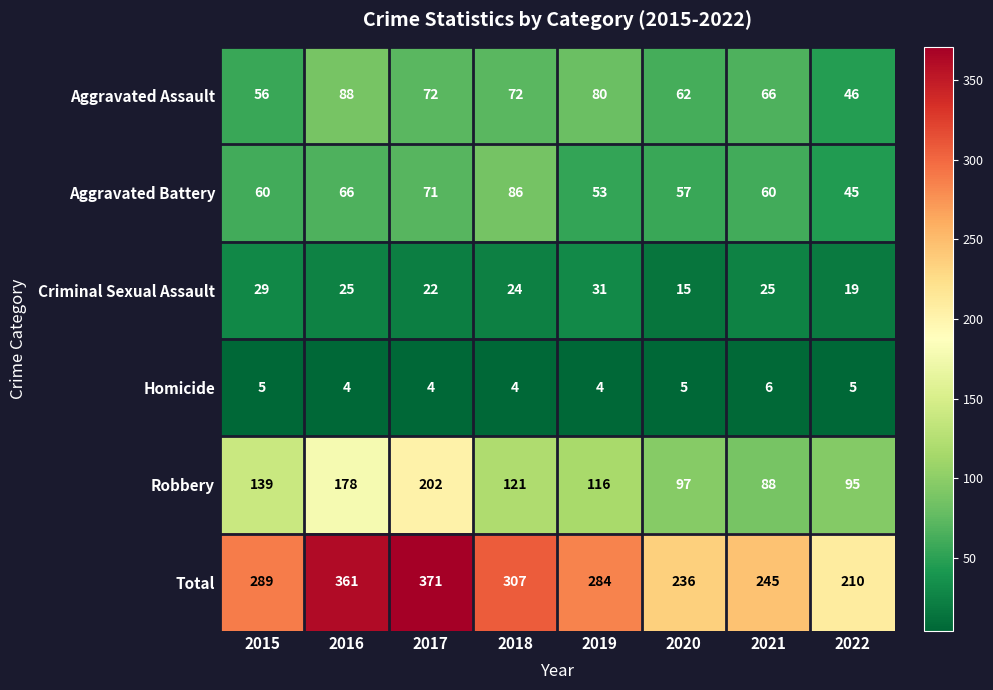

Count the number of categories in the chart.

8